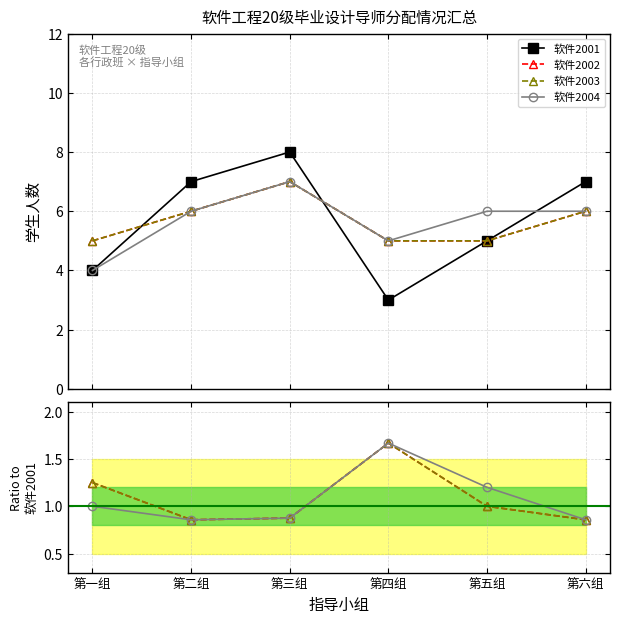

True or false: 软件2002 has more than 2 interior local peaks.

False